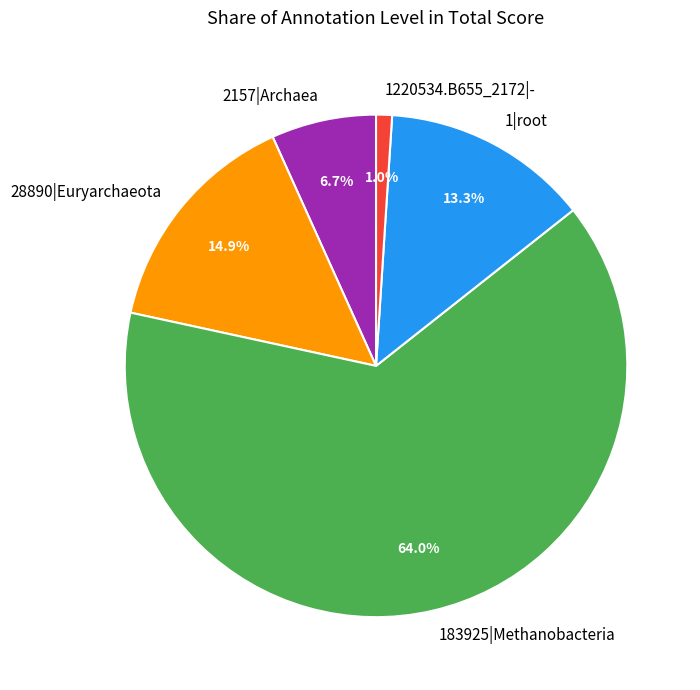

How many segments does this pie chart have?

5